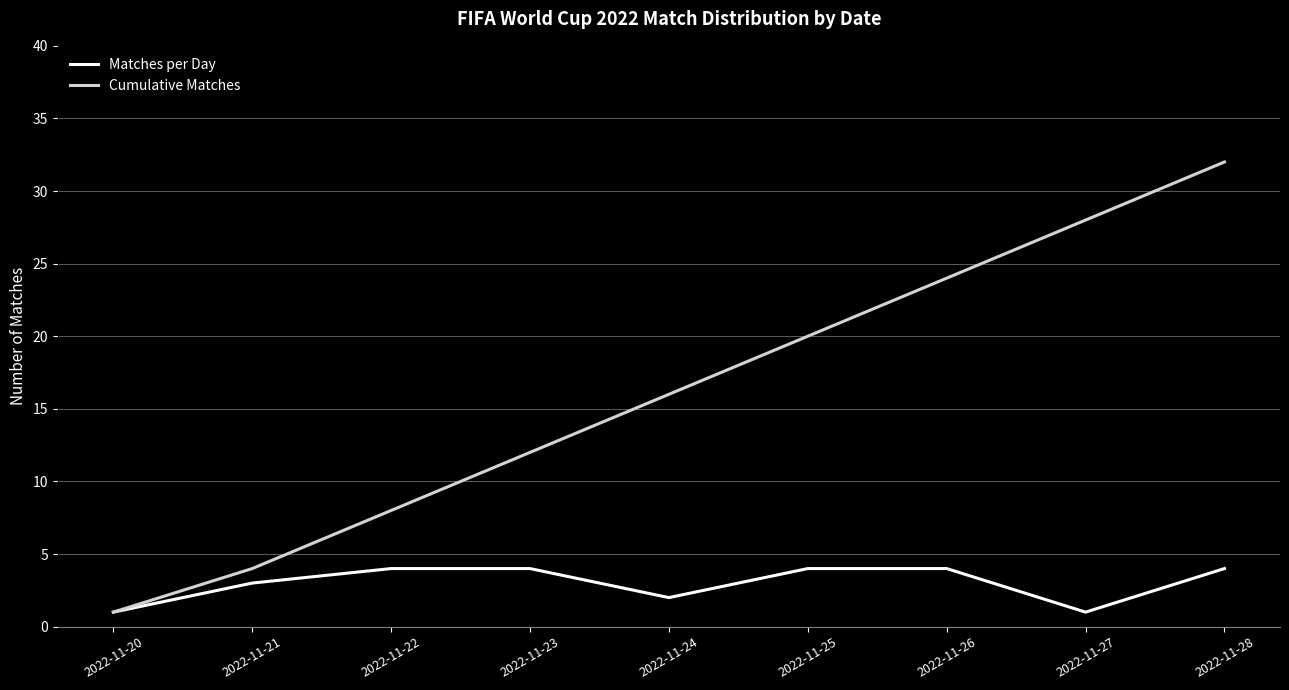

Which series has the widest spread of values?

Cumulative Matches